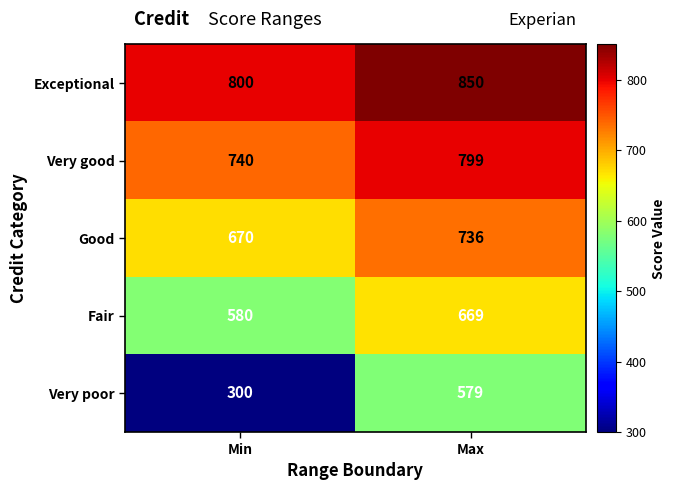

Reading left to right, list all the values displayed in this chart.

Exceptional: Min=800	Max=850
Very good: Min=740	Max=799
Good: Min=670	Max=736
Fair: Min=580	Max=669
Very poor: Min=300	Max=579